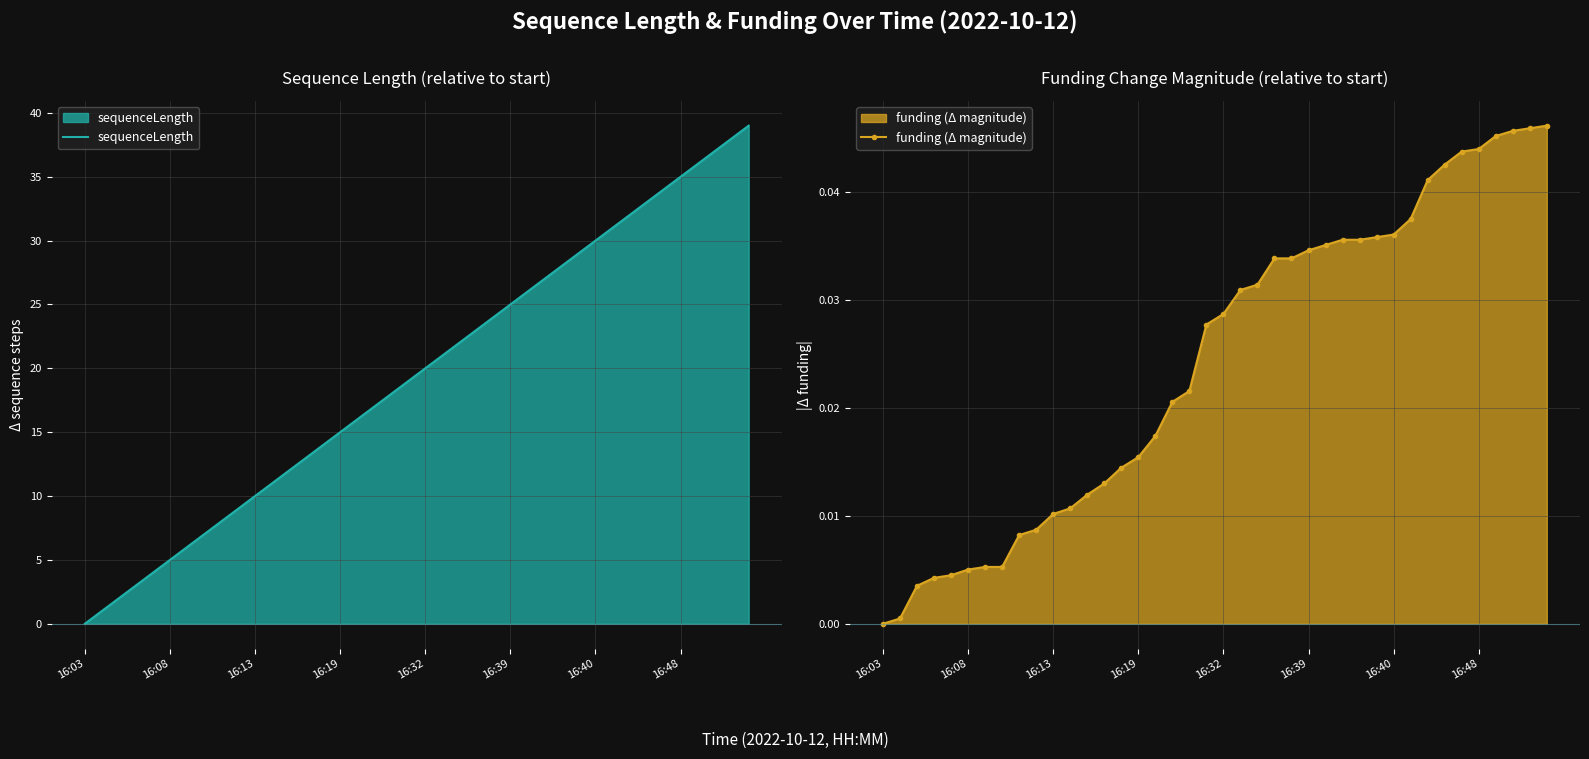

How many series are shown in this chart?

2